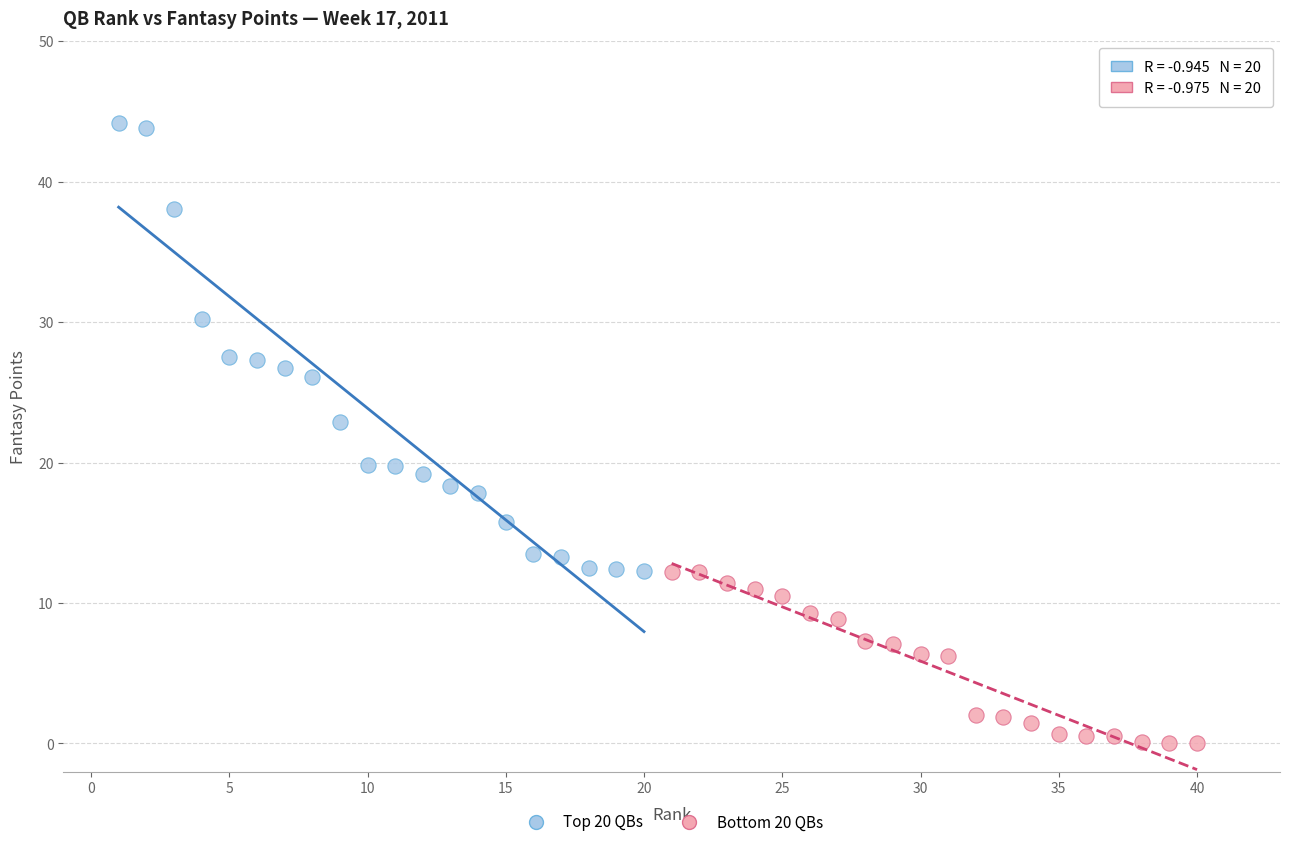

Which series reaches the minimum Y coordinate?

Bottom 20 QBs